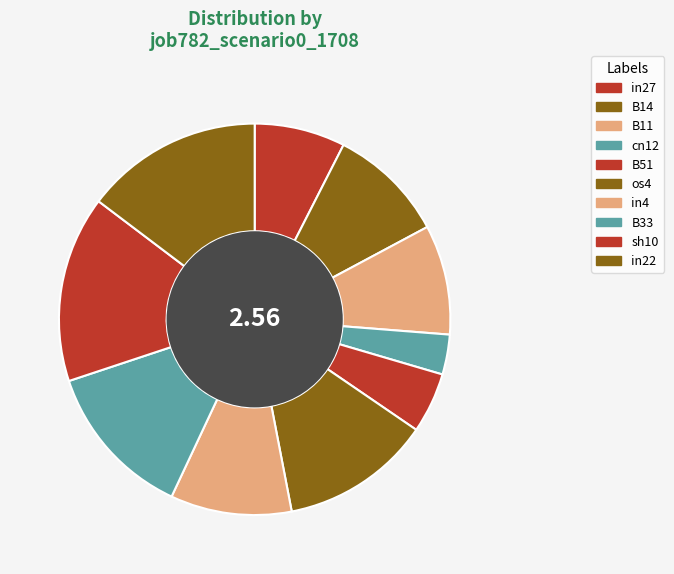

To the nearest percent, what is the difference between the largest and smallest slice percentages?

12%